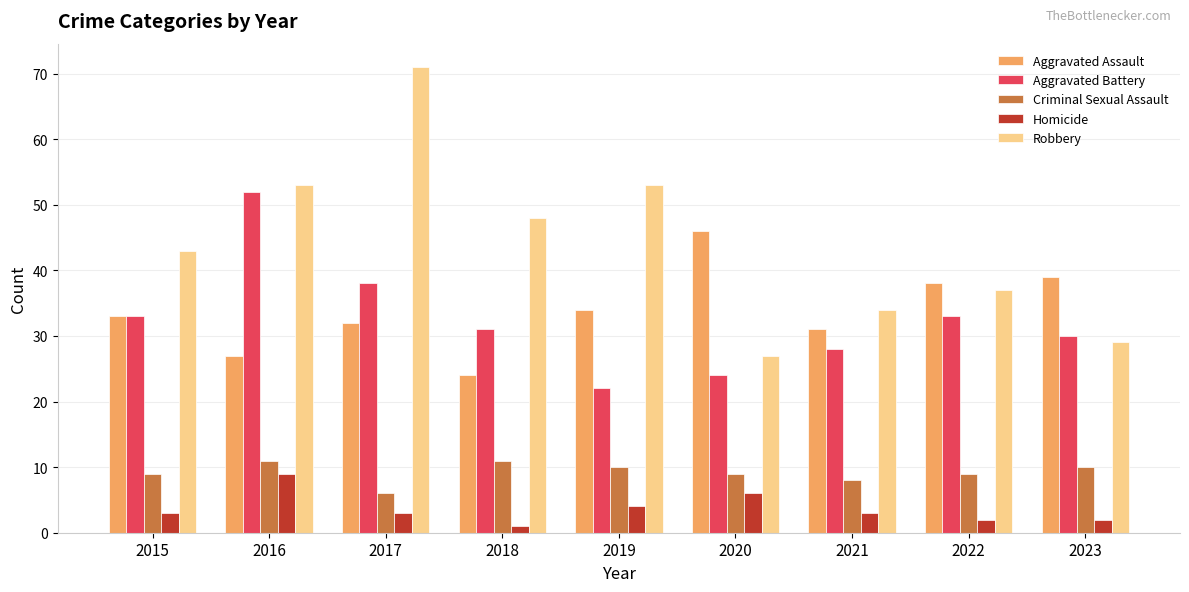

What is the sum of the Aggravated Battery values at 2019 and 2017?

60